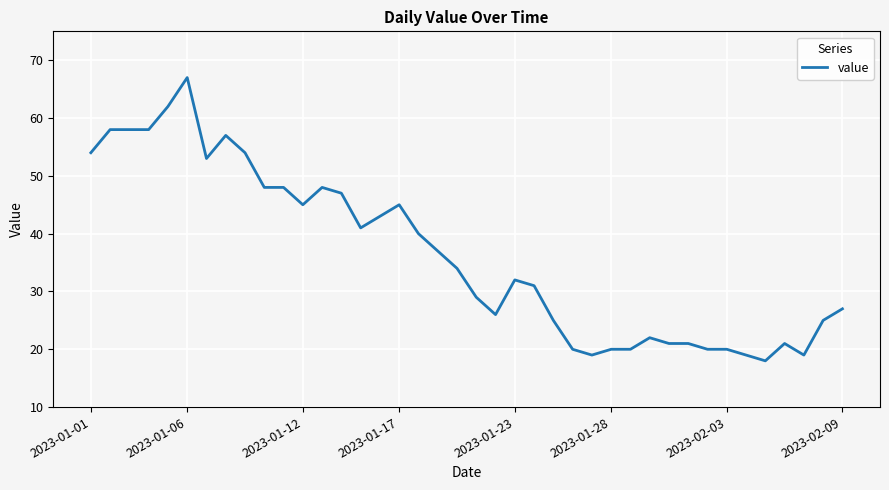

What is the minimum value shown in the chart?

18